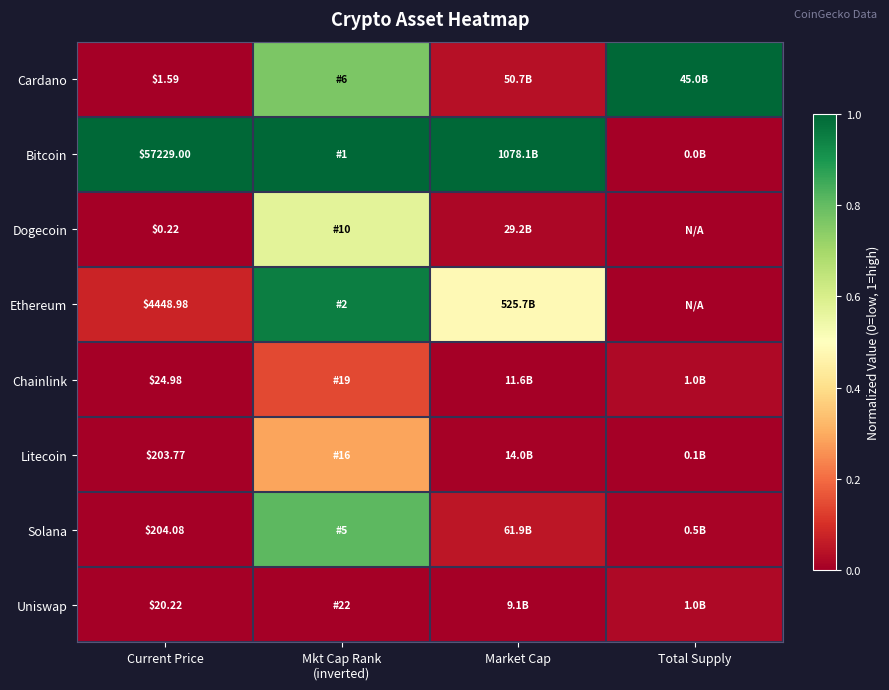

At Current Price, list the series in order from smallest to largest.

Dogecoin, Cardano, Uniswap, Chainlink, Litecoin, Solana, Ethereum, Bitcoin